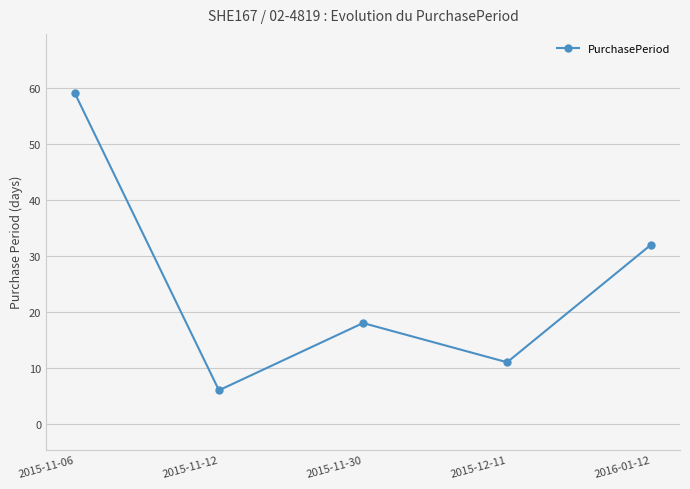

What is the minimum value shown in the chart?

6